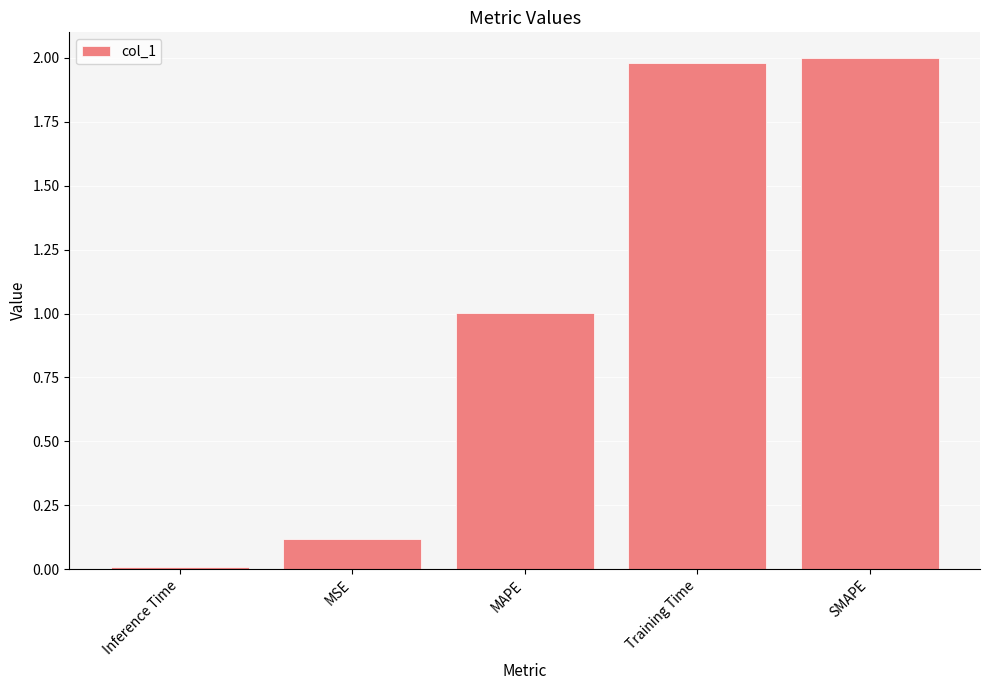

What is the change in value from MSE to SMAPE?

+1.9